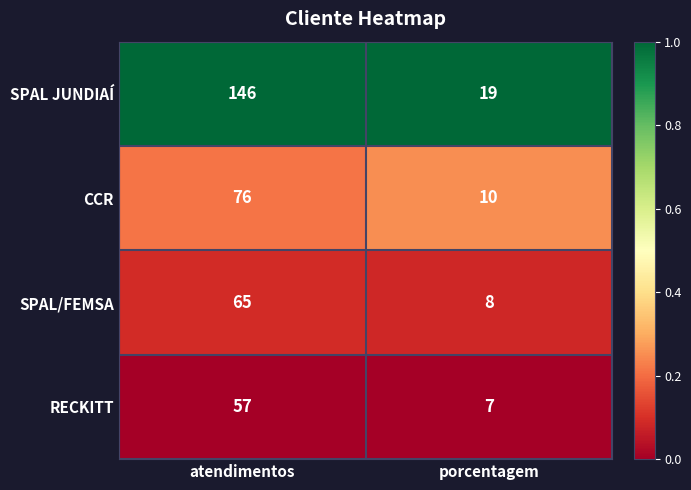

Reading right to left, list all the values displayed in this chart.

SPAL JUNDIAÍ: 19	146
CCR: 10	76
SPAL/FEMSA: 8	65
RECKITT: 7	57